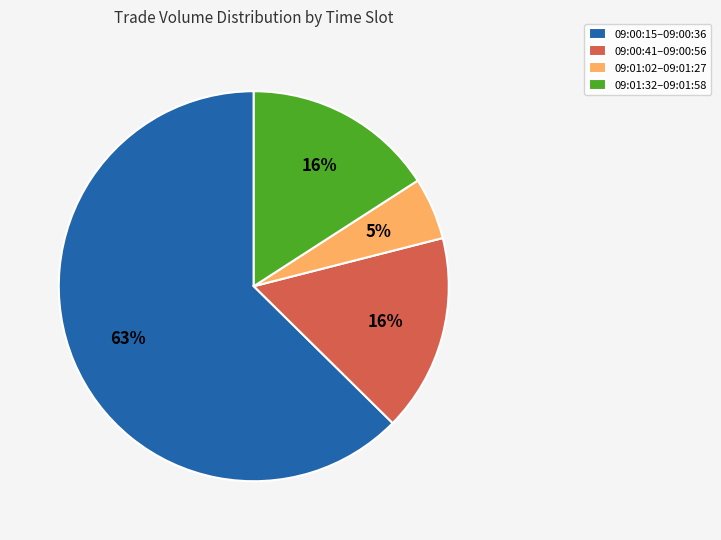

The 09:00:41–09:00:56 slice represents 16% of the pie. True or false?

True